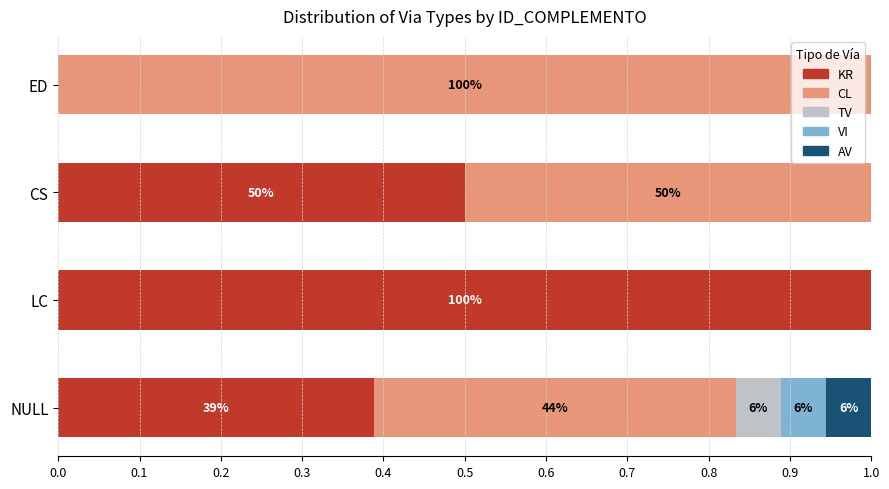

What is the maximum value for KR?

1.0